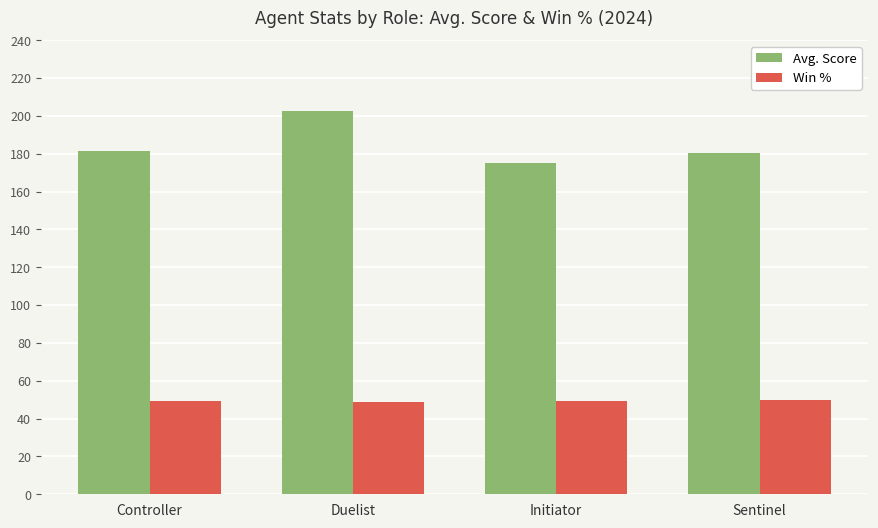

Which series has the largest total across all categories?

Avg. Score